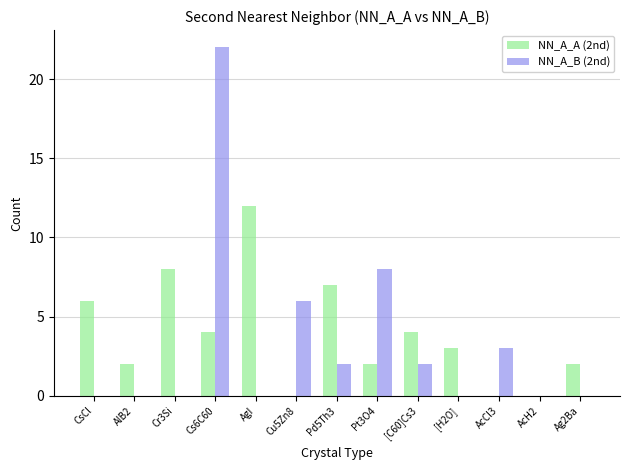

Are the bars horizontal?

No